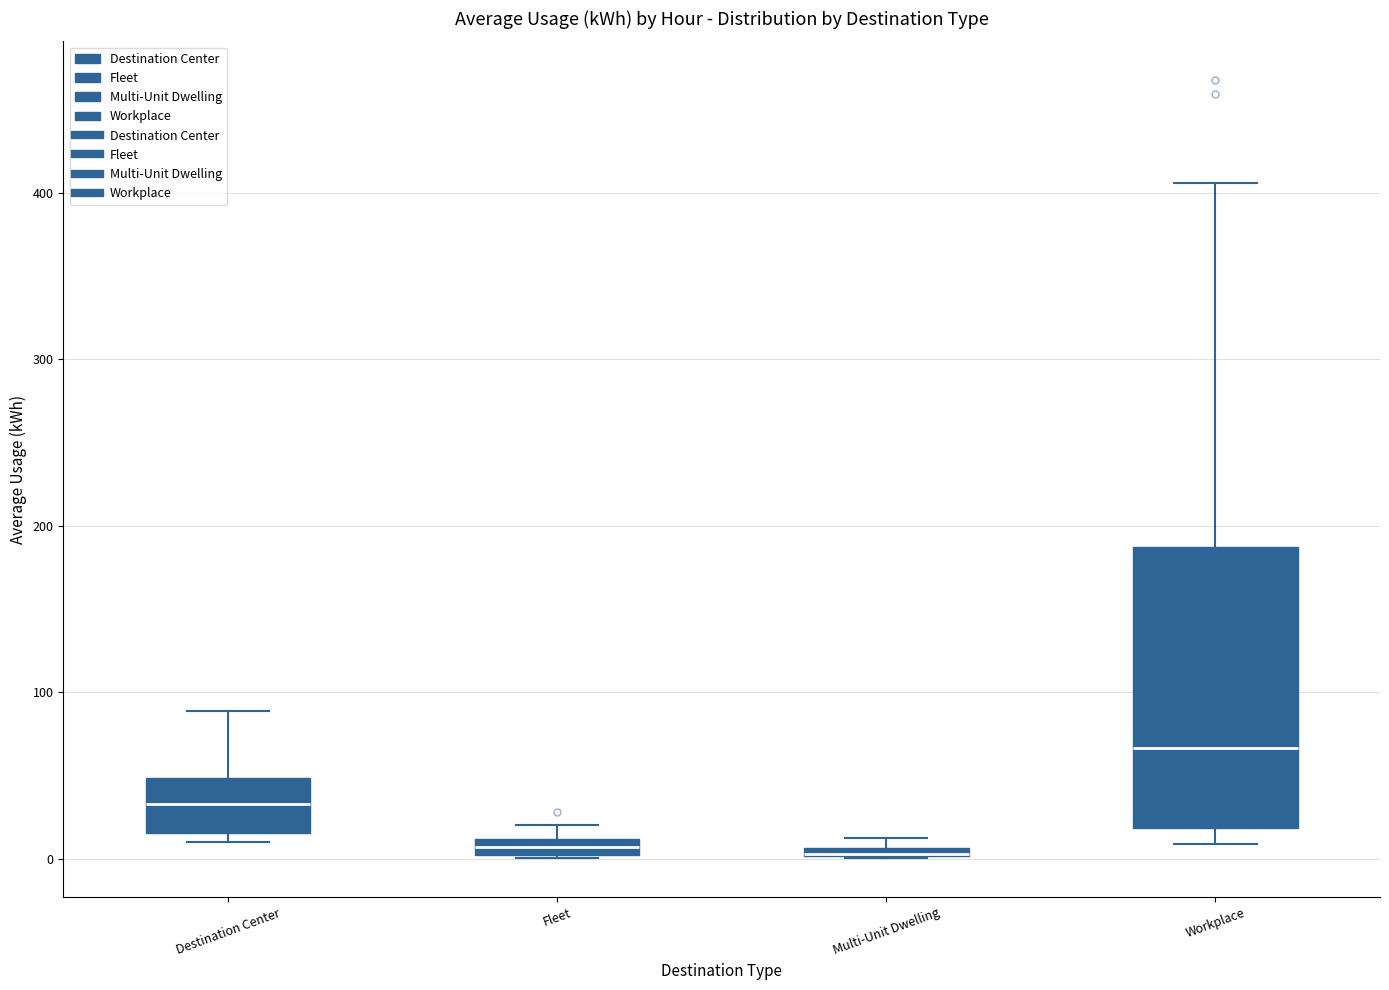

Where is the lower edge of the box for Multi-Unit Dwelling on the y-axis? The values are not printed on the chart, so give them approximately, as read against the axis.

0